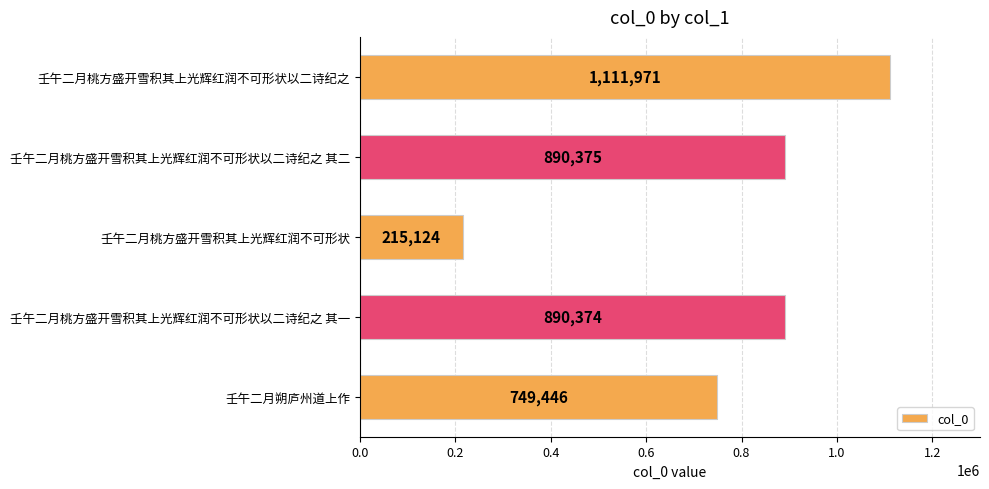

How many categories are shown in the chart?

5